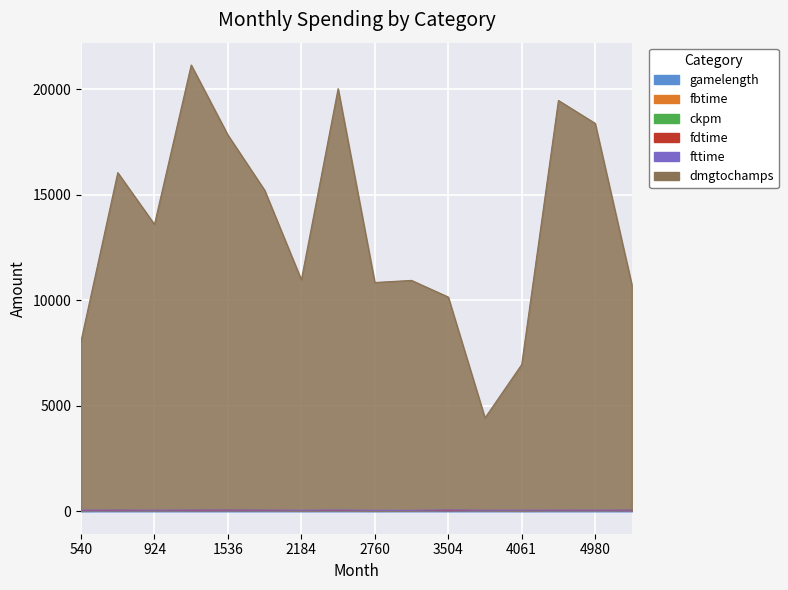

What is the value of the fttime point at the 15th from the left?

12.9